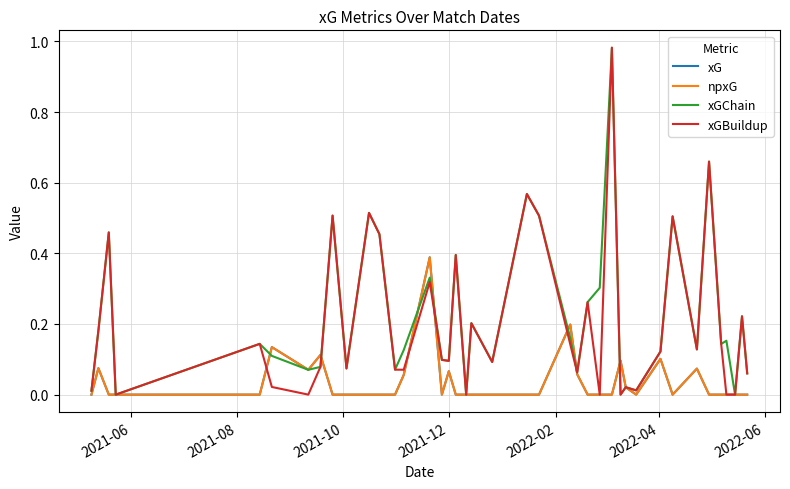

Reading left to right, extract all data points from this chart.

xG: 0.0	0.1	0.0	0.0	0.0	0.1	0.1	0.1	0.0	0.0	0.0	0.0	0.0	0.1	0.4	0.0	0.1	0.0	0.0	0.0	0.0	0.0	0.0	0.2	0.1	0.0	0.0	0.0	0.1	0.0	0.0	0.1	0.0	0.1	0.0	0.0	0.0	0.0	0.0	0.0
npxG: 0.0	0.1	0.0	0.0	0.0	0.1	0.1	0.1	0.0	0.0	0.0	0.0	0.0	0.1	0.4	0.0	0.1	0.0	0.0	0.0	0.0	0.0	0.0	0.2	0.1	0.0	0.0	0.0	0.1	0.0	0.0	0.1	0.0	0.1	0.0	0.0	0.0	0.0	0.0	0.0
xGChain: 0.0	0.2	0.5	0.0	0.1	0.1	0.1	0.1	0.5	0.1	0.5	0.5	0.1	0.1	0.3	0.1	0.1	0.4	0.0	0.2	0.1	0.6	0.5	0.2	0.1	0.3	0.3	1.0	0.0	0.0	0.0	0.1	0.5	0.1	0.7	0.1	0.2	0.0	0.2	0.1
xGBuildup: 0.0	0.2	0.5	0.0	0.1	0.0	0.0	0.1	0.5	0.1	0.5	0.5	0.1	0.1	0.3	0.1	0.1	0.4	0.0	0.2	0.1	0.6	0.5	0.1	0.1	0.3	0.0	1.0	0.0	0.0	0.0	0.1	0.5	0.1	0.7	0.1	0.0	0.0	0.2	0.1